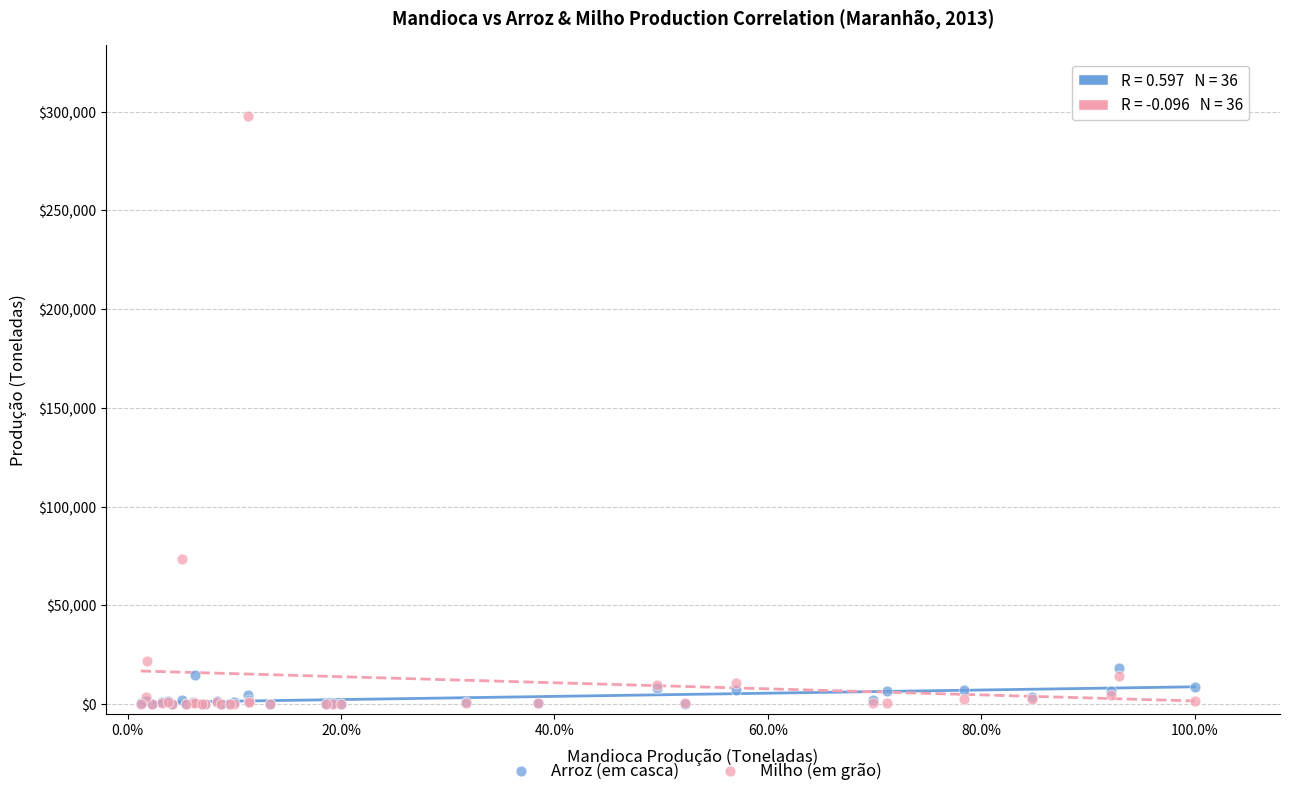

Across all series, what Y value is closest to 148991?

73538